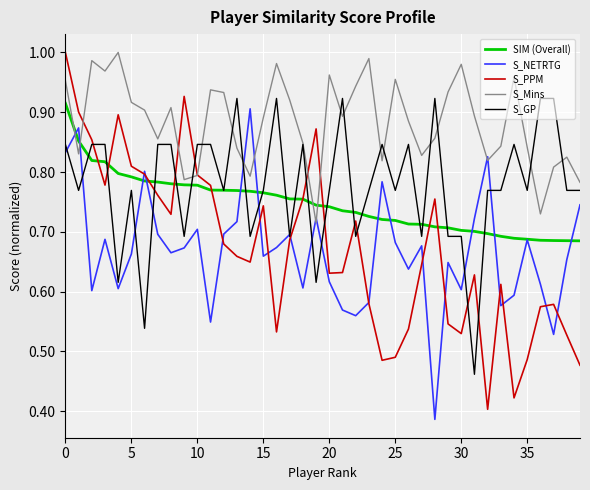

Which series has the widest spread of values?

S_PPM